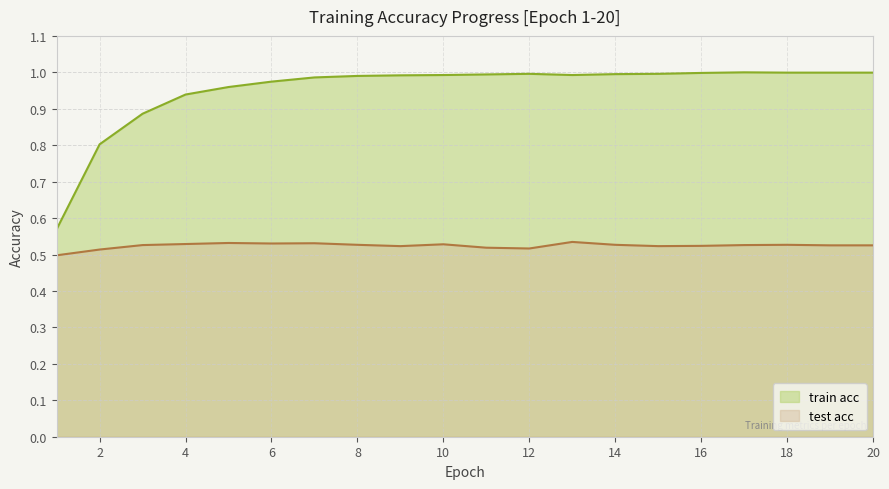

What is the value of the 15th point from the left?

1.0